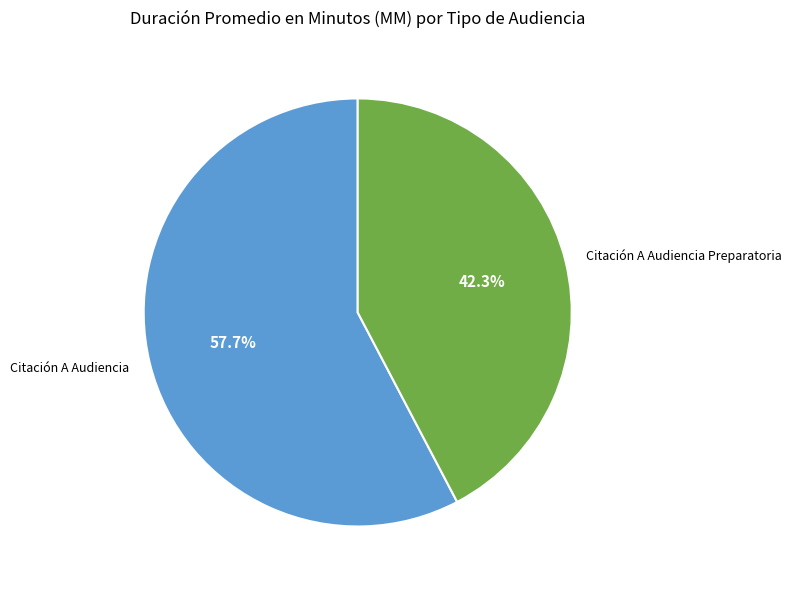

Between Citación A Audiencia and Citación A Audiencia Preparatoria, which is larger?

Citación A Audiencia